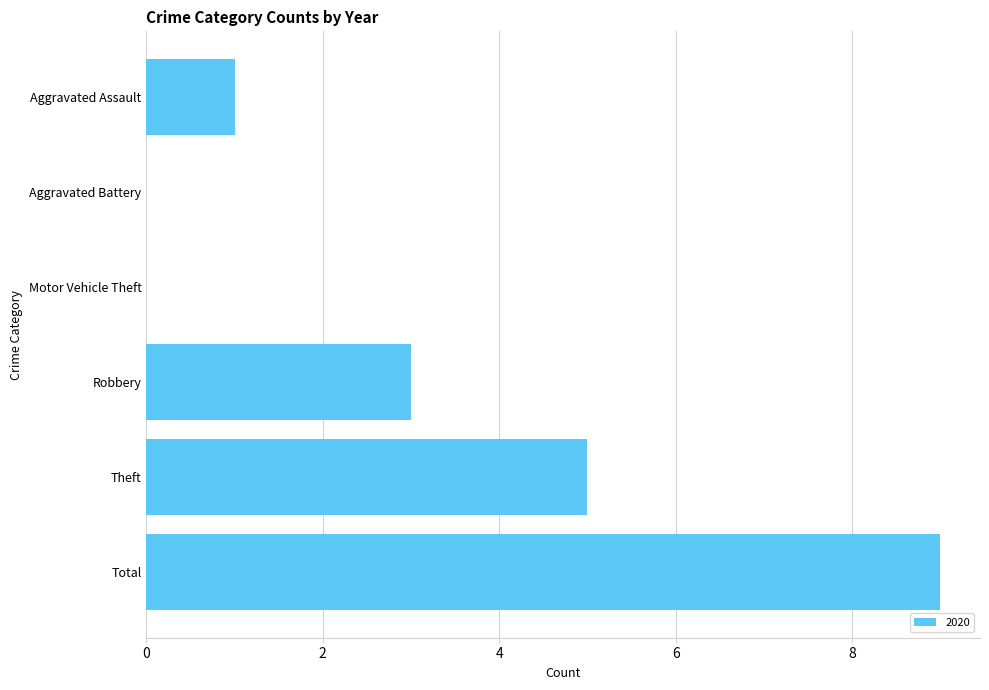

Reading top to bottom, extract all data points from this chart.

Aggravated Assault=1	Aggravated Battery=0	Motor Vehicle Theft=0	Robbery=3	Theft=5	Total=9